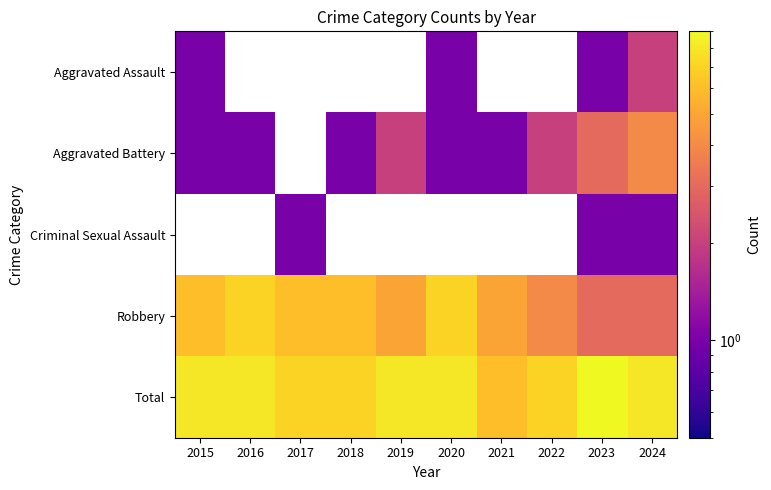

True or false: Total has a value of 7.0 at 2018.

True